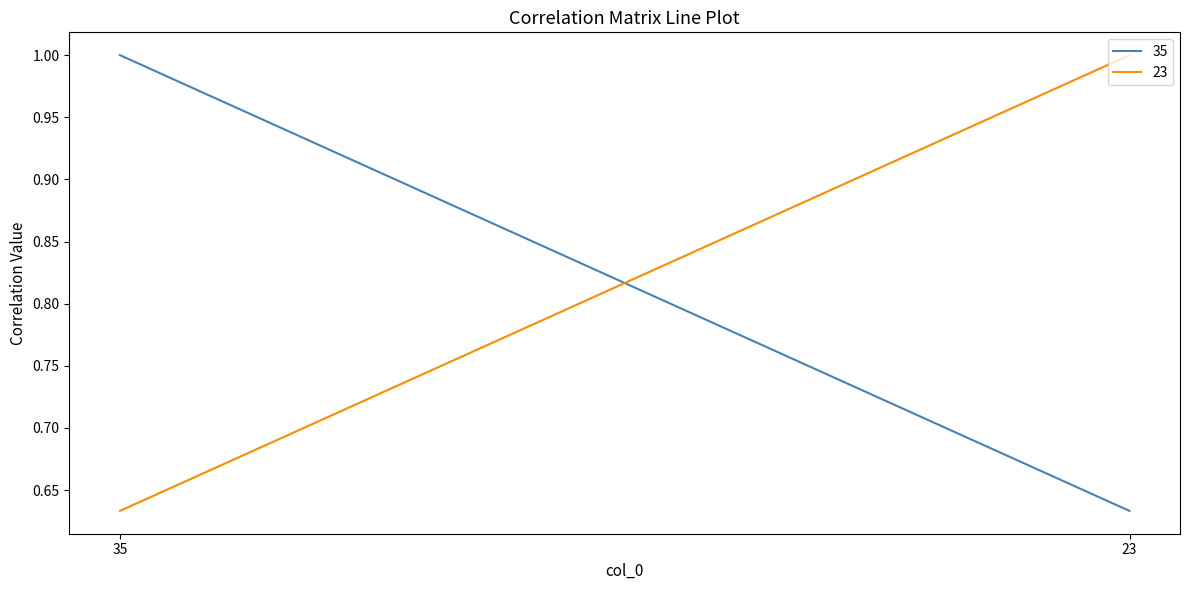

Is it true that 23 equals 1.0 at 23?

True